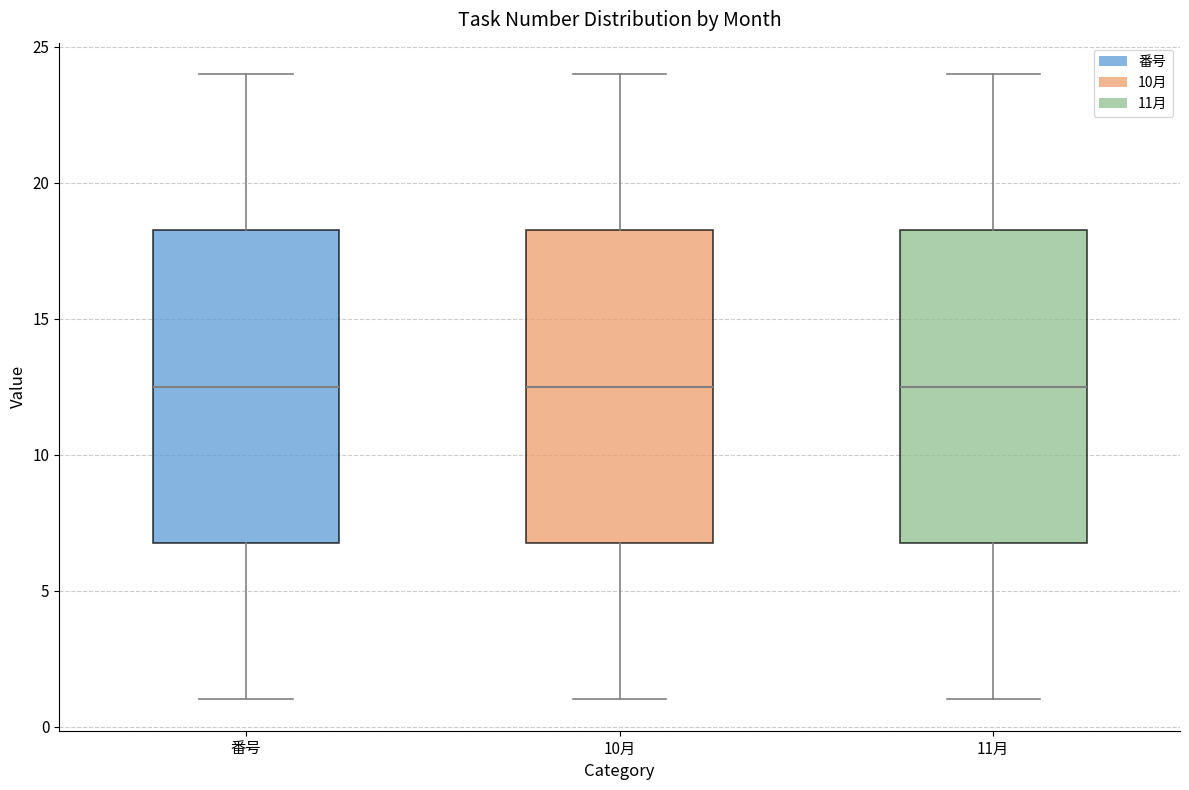

Reading left to right, transcribe this box plot: for each box, give where its median line is, the range the box spans, and where its two whiskers end, as read against the y-axis. The values are not printed on the chart, so give them approximately, as read against the axis.

番号: median 12.5, box 7.0 to 18.5, whiskers 1.0 to 24.0
10月: median 12.5, box 7.0 to 18.5, whiskers 1.0 to 24.0
11月: median 12.5, box 7.0 to 18.5, whiskers 1.0 to 24.0